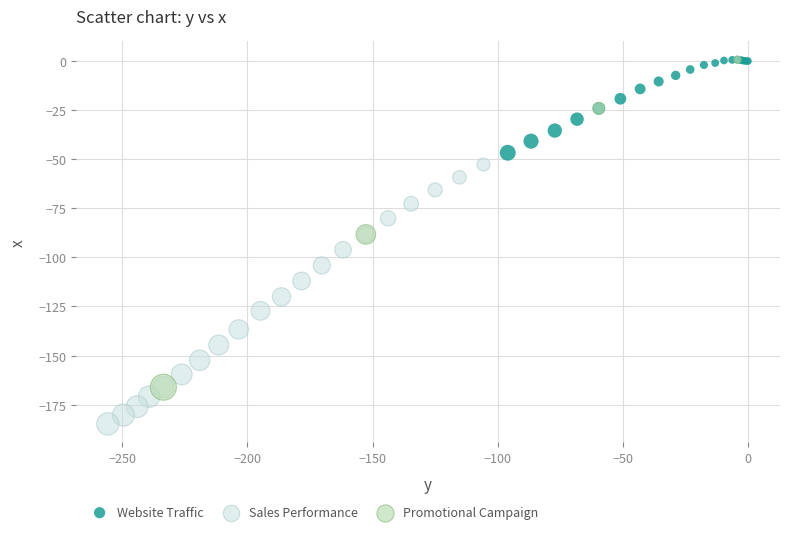

Which series contains the lowest Y value?

Sales Performance